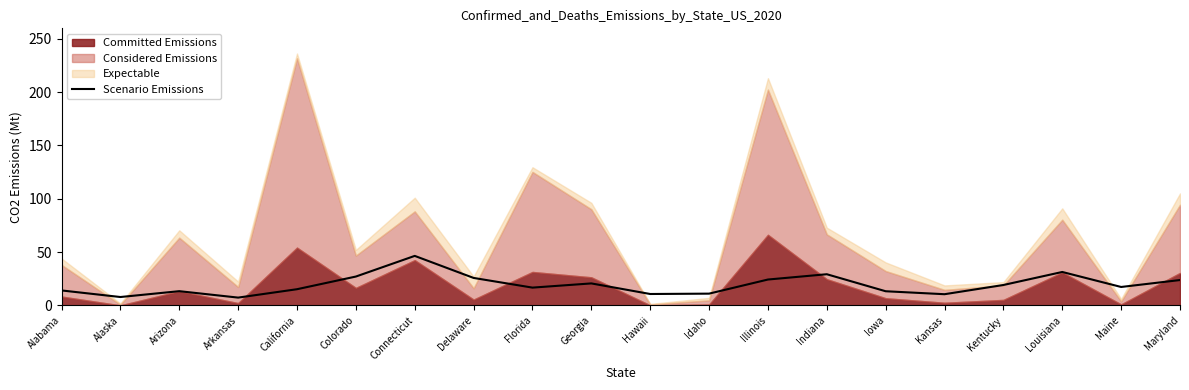

What is the label of the 3rd point from the right?

Louisiana